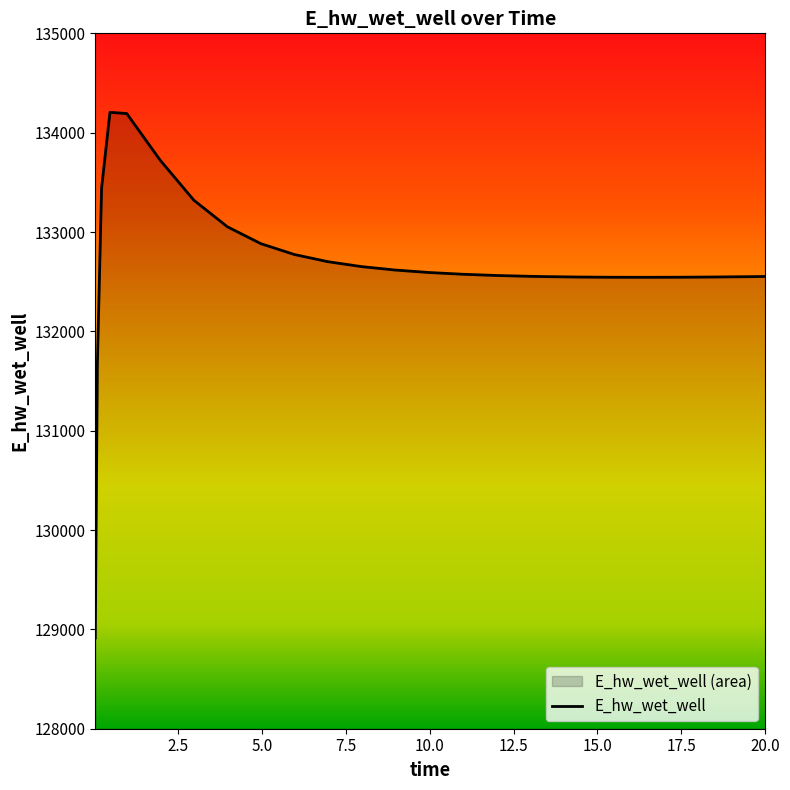

What is the difference between the maximum and minimum values?

5291.9